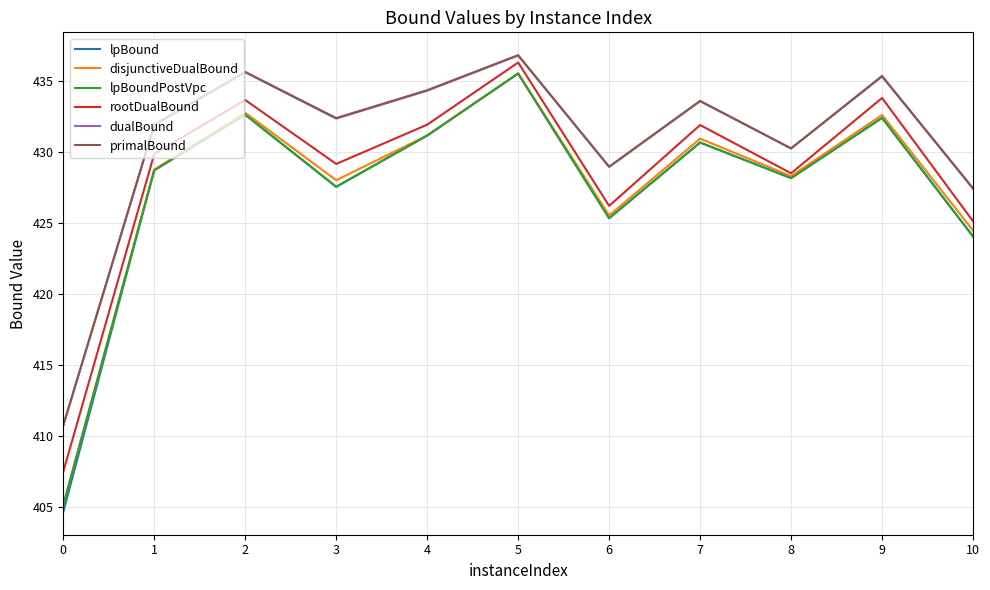

How many lines are shown in the chart?

6